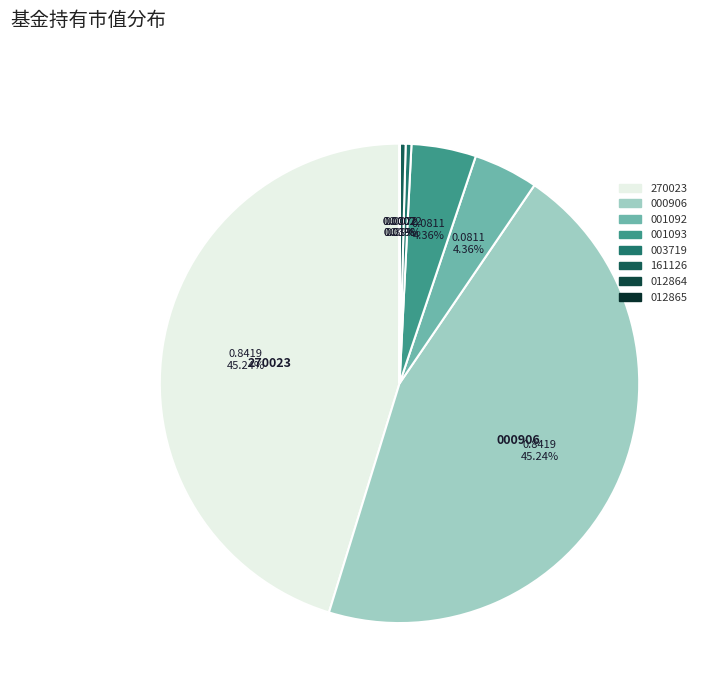

To the nearest percent, what is the difference between the largest and smallest slice percentages?

45%